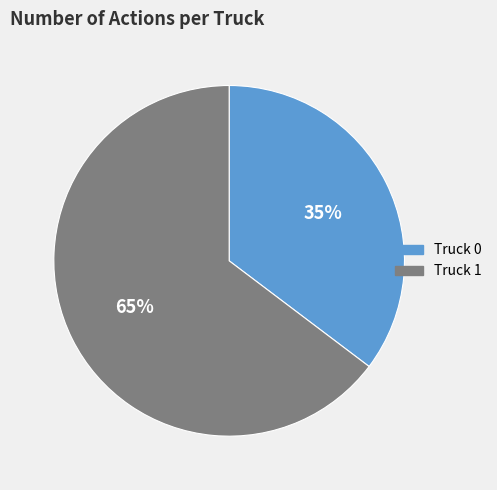

Rank the categories by value from lowest to highest.

Truck 0, Truck 1